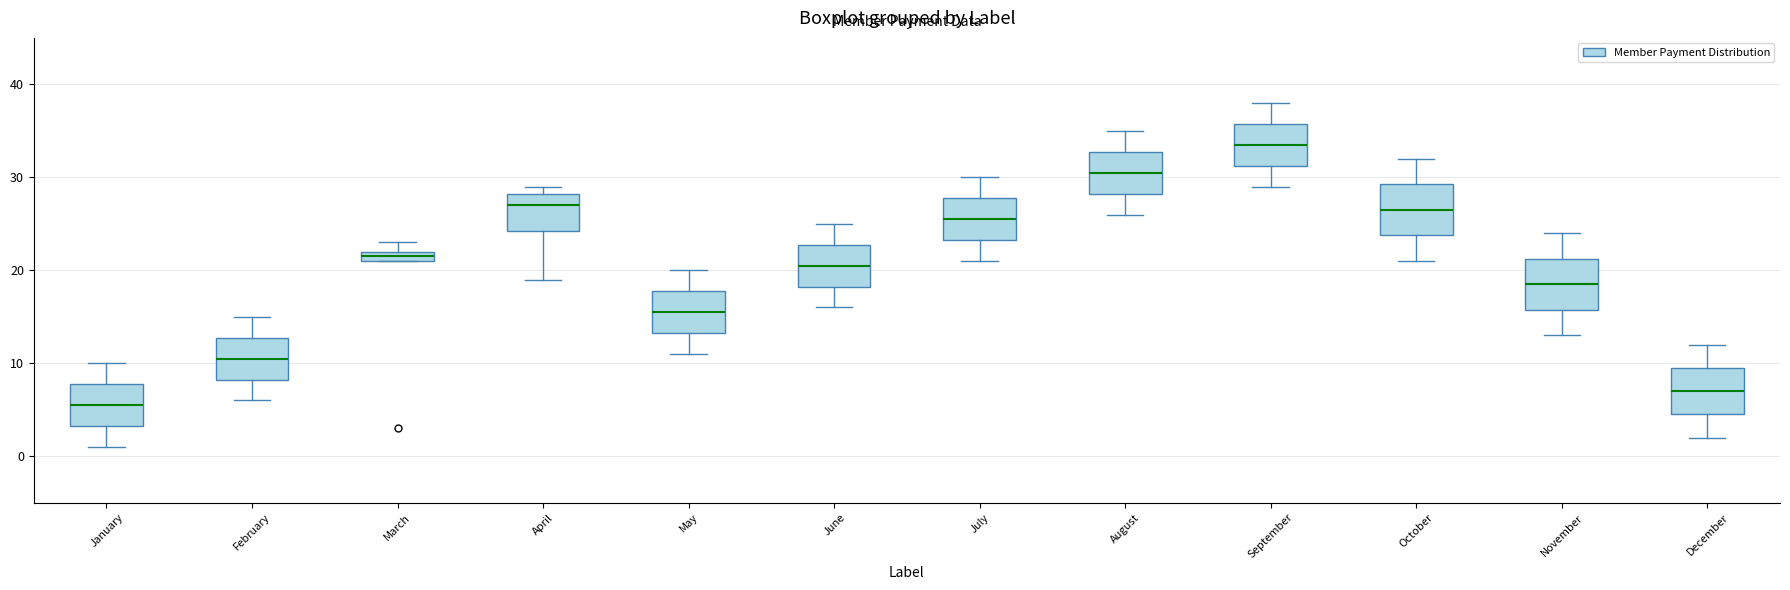

Which box's median line is the highest?

September